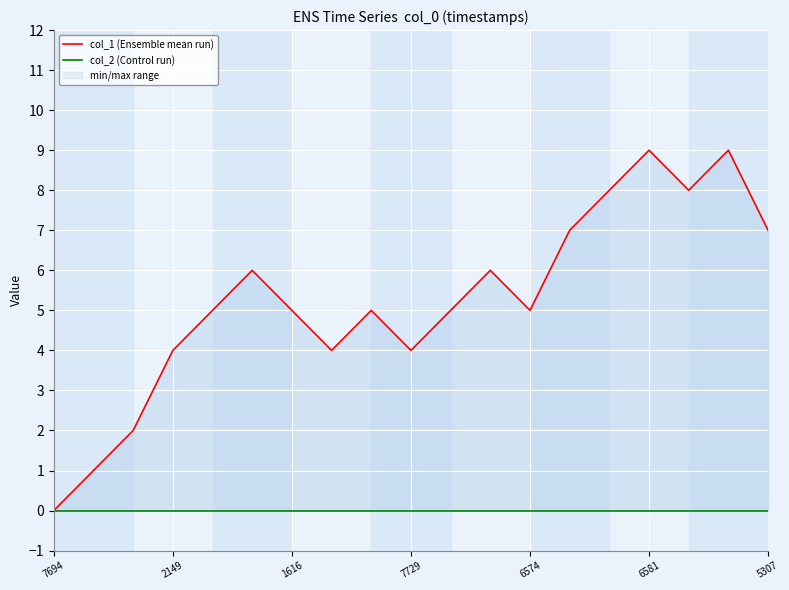

Between 7729 and 6574, which series saw the biggest shift?

col_1 (Ensemble mean run)